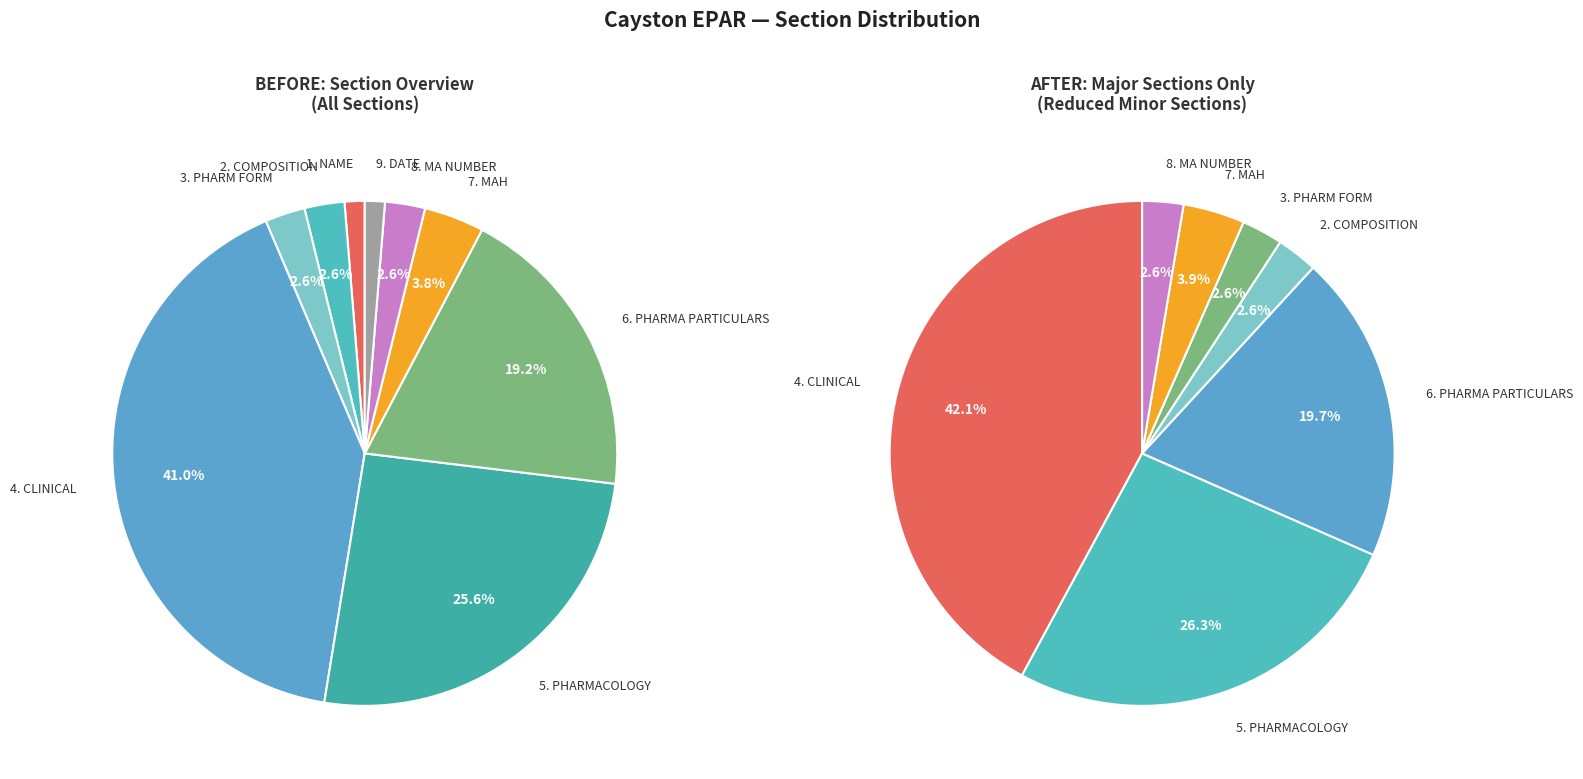

How many segments does this pie chart have?

9